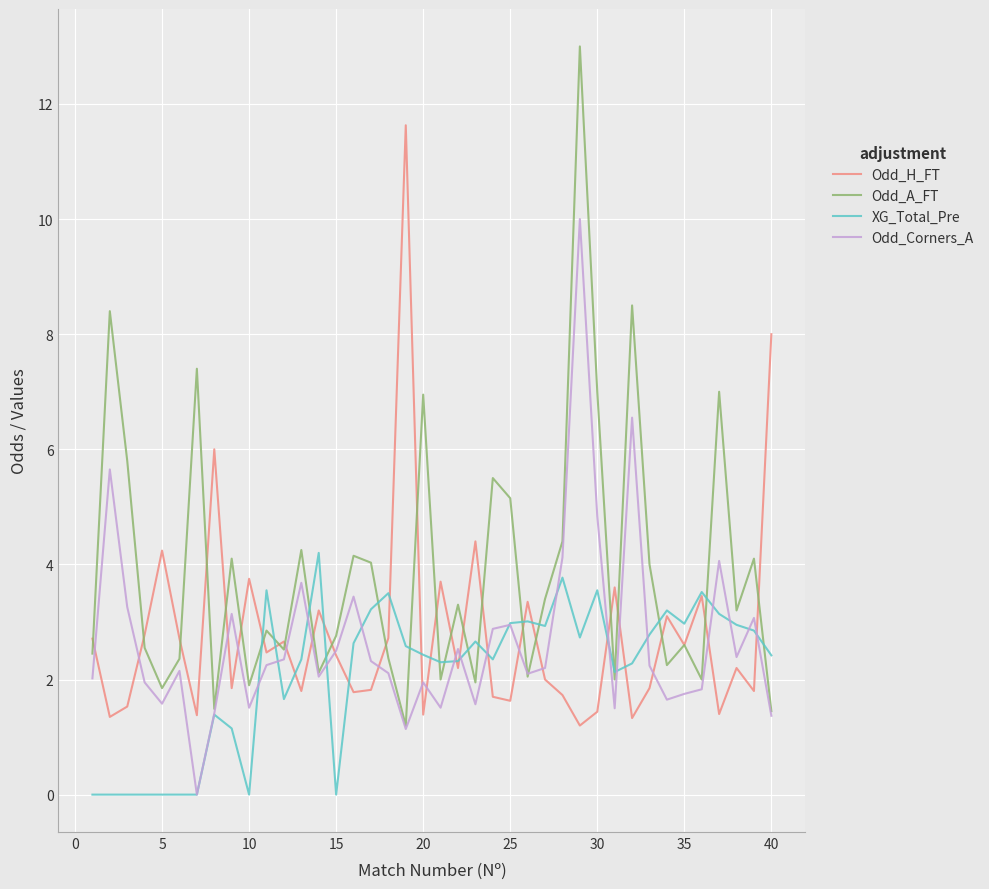

What are all the series names shown in the legend?

Odd_H_FT, Odd_A_FT, XG_Total_Pre, Odd_Corners_A